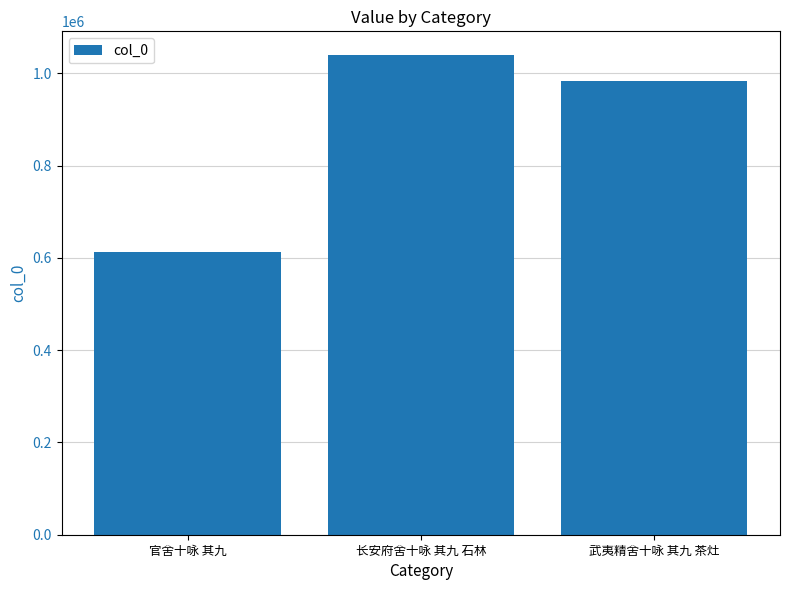

Reading right to left, transcribe all the data shown in this chart.

983441	1039451	613156